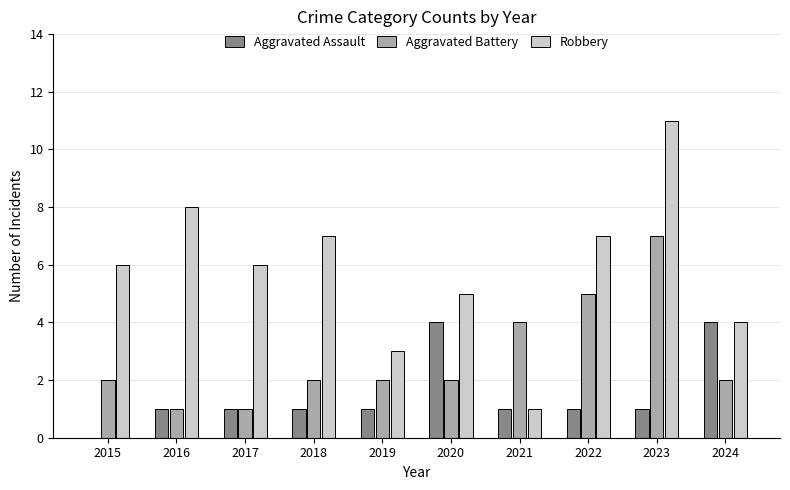

What are all the series names shown in the legend?

Aggravated Assault, Aggravated Battery, Robbery